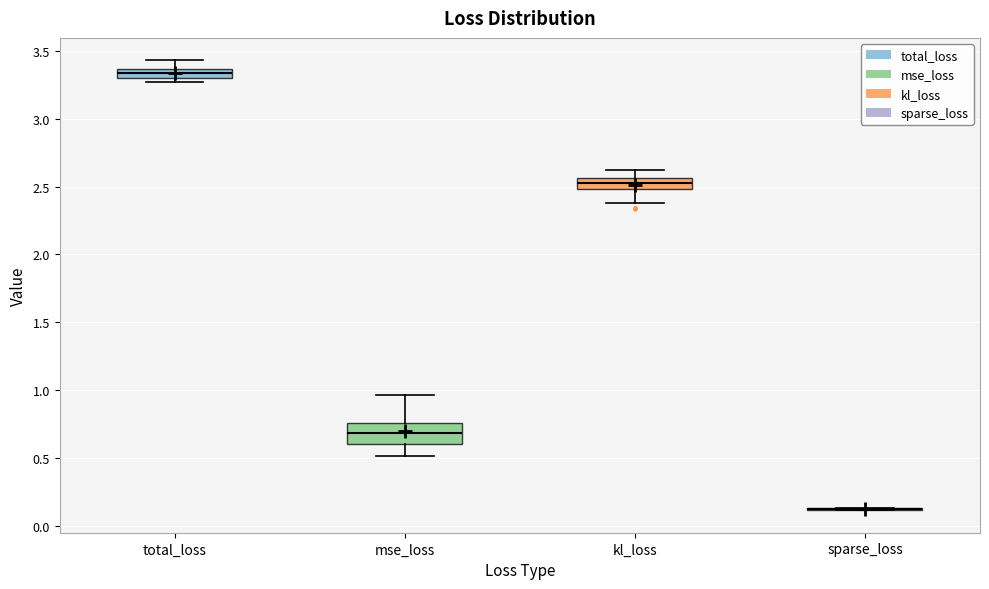

Where is the upper edge of the box for total_loss on the y-axis? The values are not printed on the chart, so give them approximately, as read against the axis.

3.35